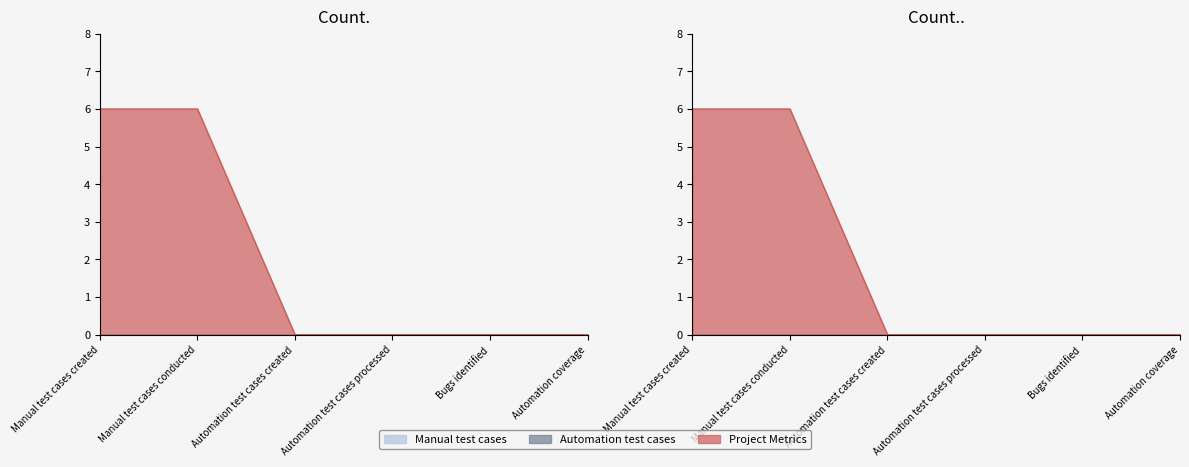

How many data points does each series have?

6